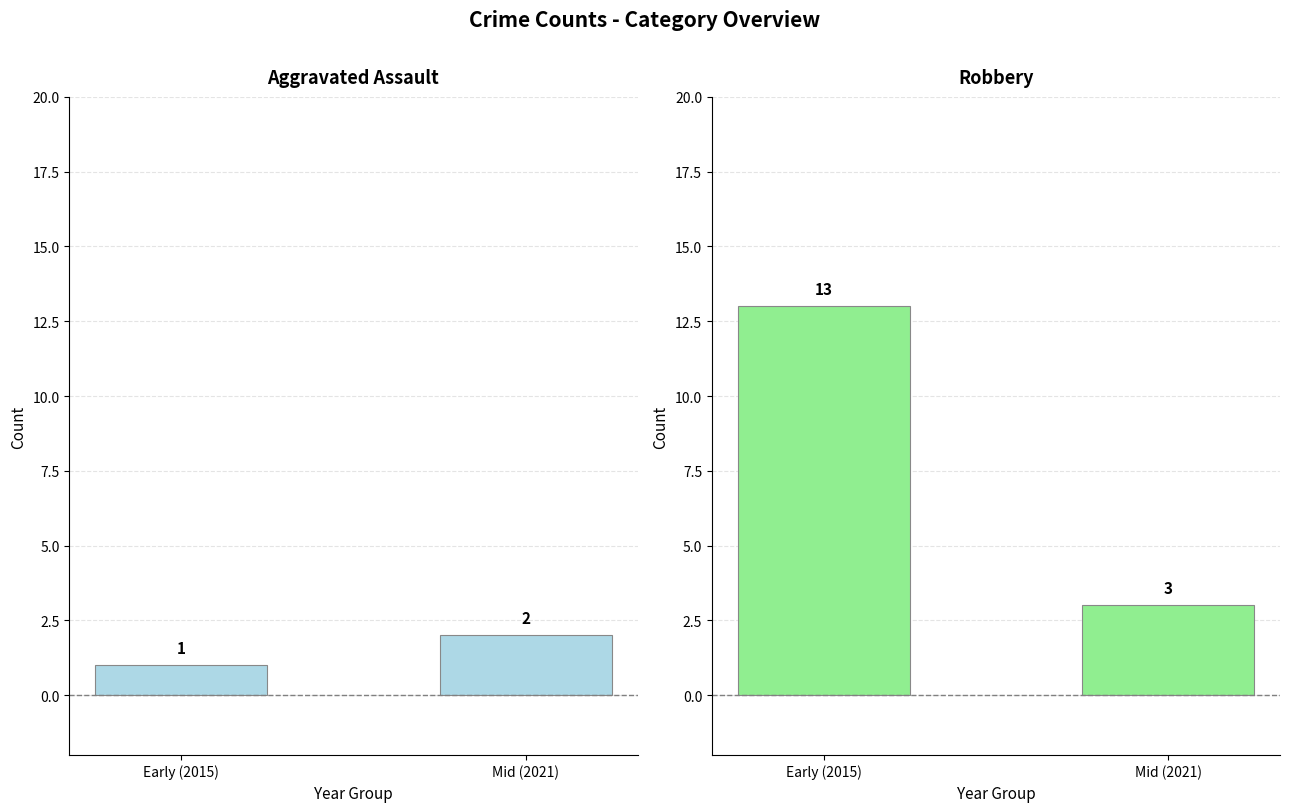

How many values in the Aggravated Assault series are below 2?

1